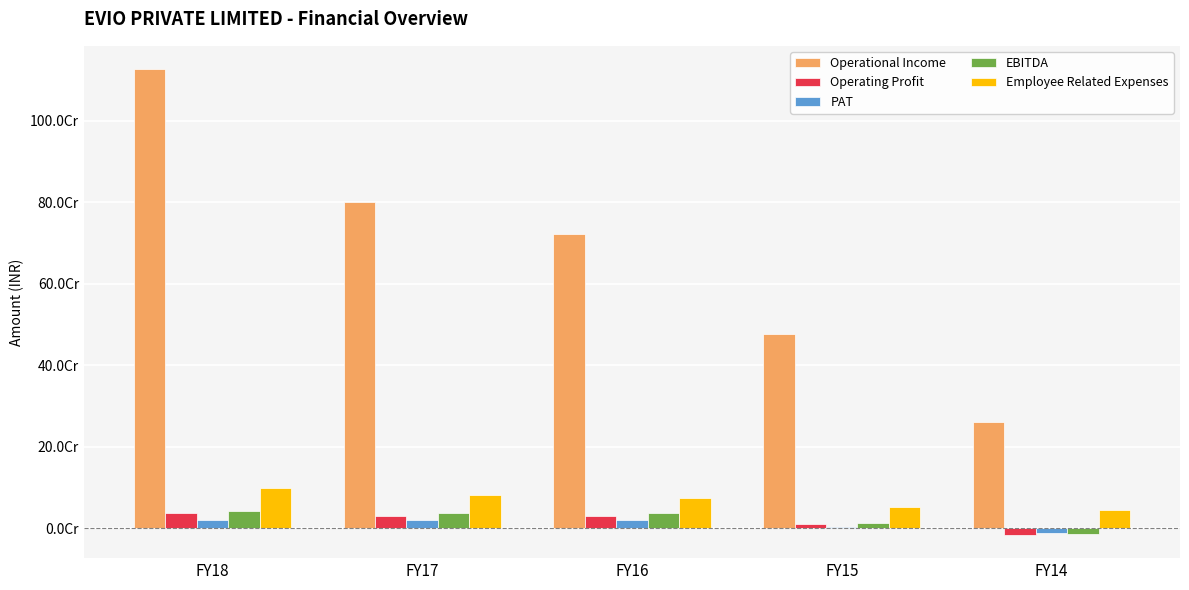

At which label does Employee Related Expenses reach its peak?

FY18